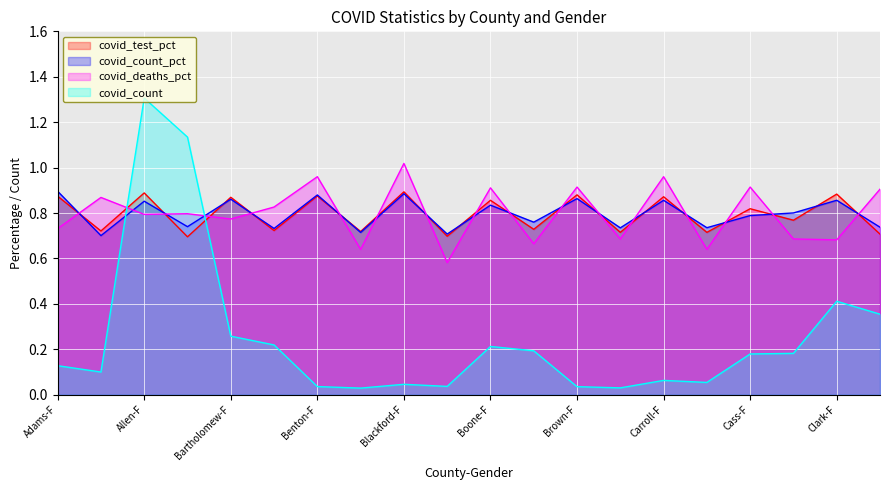

Reading left to right, list all the values displayed in this chart.

covid_test_pct: Adams-F=0.9	Adams-M=0.7	Allen-F=0.9	Allen-M=0.7	Bartholomew-F=0.9	Bartholomew-M=0.7	Benton-F=0.9	Benton-M=0.7	Blackford-F=0.9	Blackford-M=0.7	Boone-F=0.9	Boone-M=0.7	Brown-F=0.9	Brown-M=0.7	Carroll-F=0.9	Carroll-M=0.7	Cass-F=0.8	Cass-M=0.8	Clark-F=0.9	Clark-M=0.7
covid_count_pct: Adams-F=0.9	Adams-M=0.7	Allen-F=0.9	Allen-M=0.7	Bartholomew-F=0.9	Bartholomew-M=0.7	Benton-F=0.9	Benton-M=0.7	Blackford-F=0.9	Blackford-M=0.7	Boone-F=0.8	Boone-M=0.8	Brown-F=0.9	Brown-M=0.7	Carroll-F=0.9	Carroll-M=0.7	Cass-F=0.8	Cass-M=0.8	Clark-F=0.9	Clark-M=0.7
covid_deaths_pct: Adams-F=0.7	Adams-M=0.9	Allen-F=0.8	Allen-M=0.8	Bartholomew-F=0.8	Bartholomew-M=0.8	Benton-F=1.0	Benton-M=0.6	Blackford-F=1.0	Blackford-M=0.6	Boone-F=0.9	Boone-M=0.7	Brown-F=0.9	Brown-M=0.7	Carroll-F=1.0	Carroll-M=0.6	Cass-F=0.9	Cass-M=0.7	Clark-F=0.7	Clark-M=0.9
covid_count: Adams-F=0.1	Adams-M=0.1	Allen-F=1.3	Allen-M=1.1	Bartholomew-F=0.3	Bartholomew-M=0.2	Benton-F=0.0	Benton-M=0.0	Blackford-F=0.0	Blackford-M=0.0	Boone-F=0.2	Boone-M=0.2	Brown-F=0.0	Brown-M=0.0	Carroll-F=0.1	Carroll-M=0.1	Cass-F=0.2	Cass-M=0.2	Clark-F=0.4	Clark-M=0.4